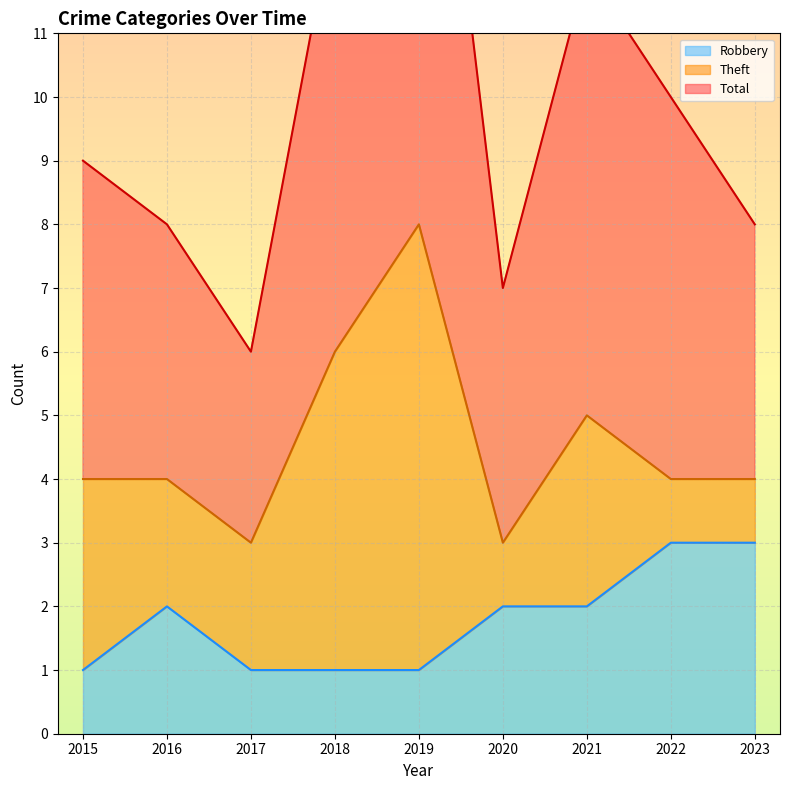

The value of Robbery at 2023 is 2. True or false?

False